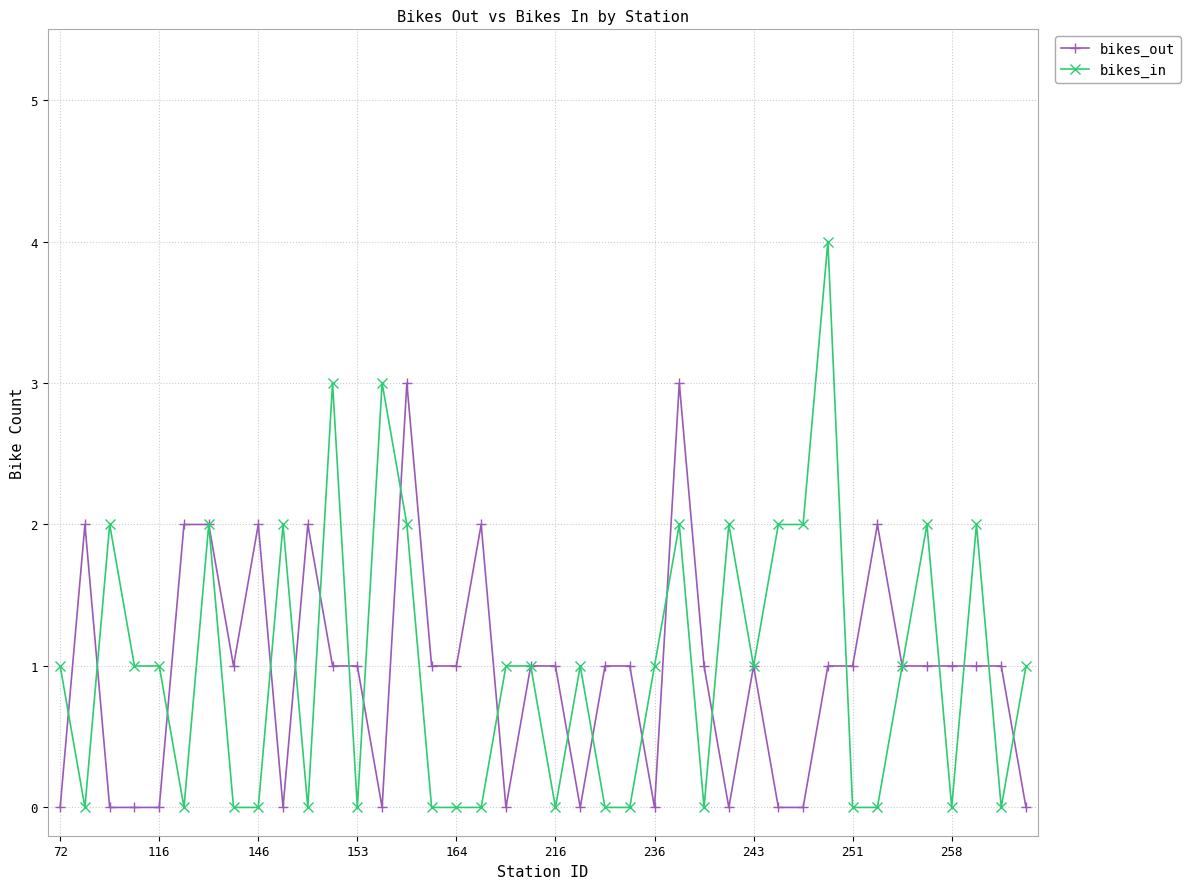

What is the value of the bikes_in point at the 15th from the left?

2